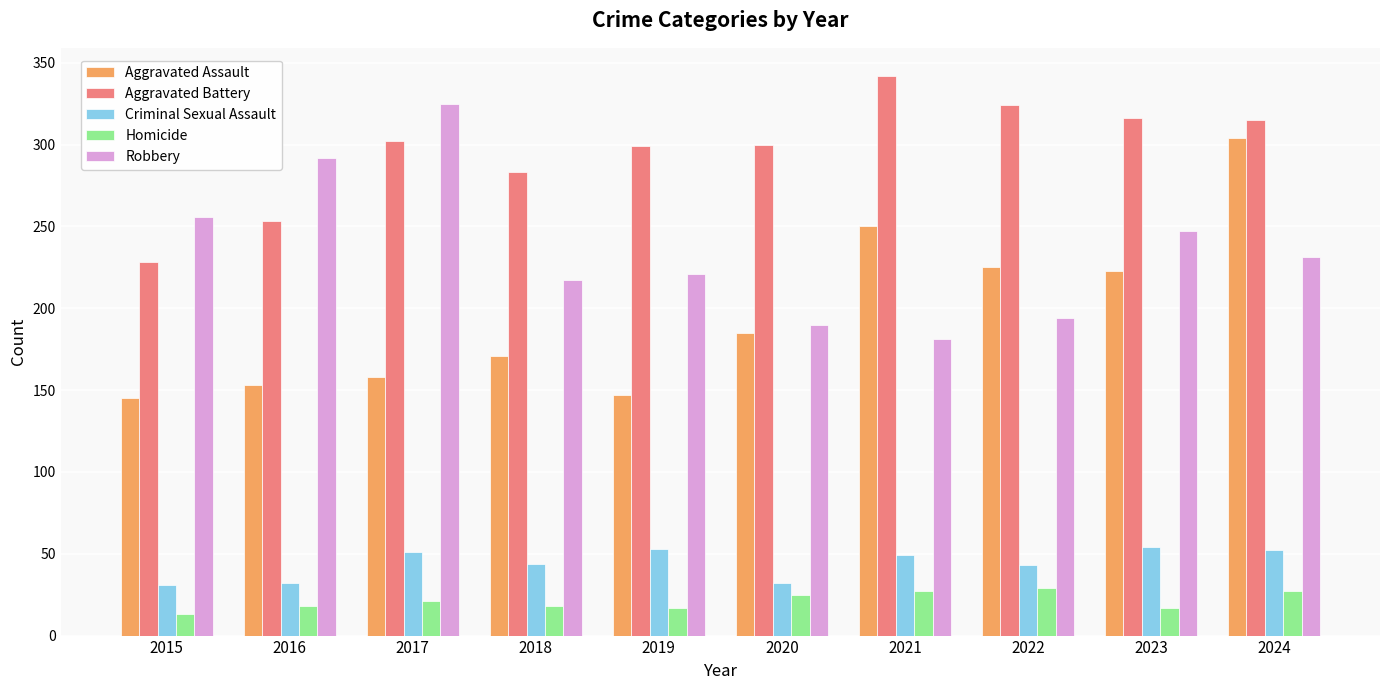

Is it true that Robbery equals 68 at 2020?

False